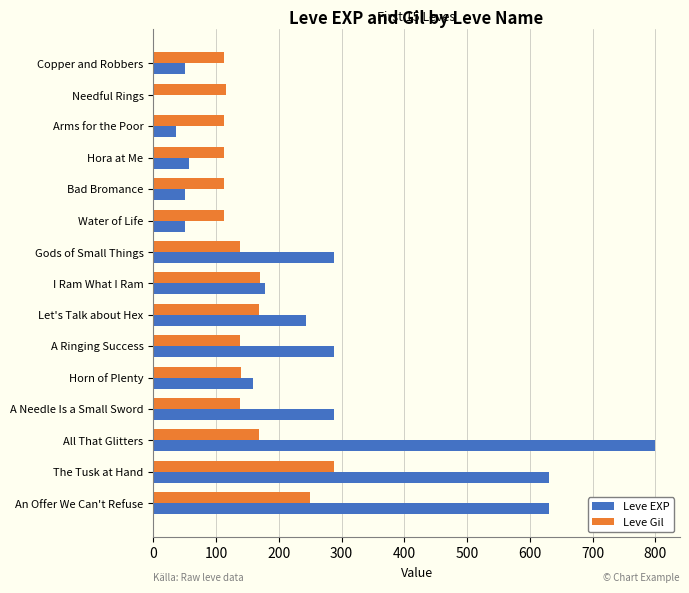

Which category has the highest value in the Leve Gil series?

The Tusk at Hand